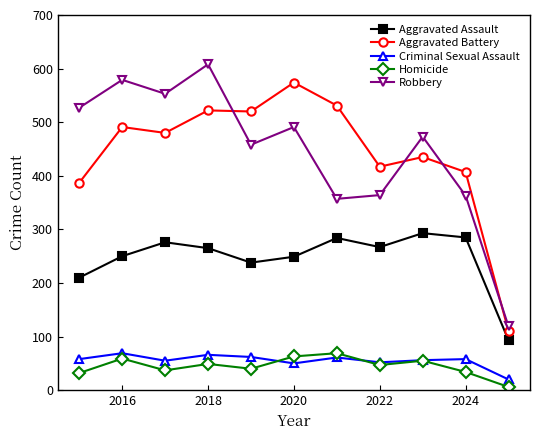

True or false: Aggravated Assault and Criminal Sexual Assault intersect in this chart.

False